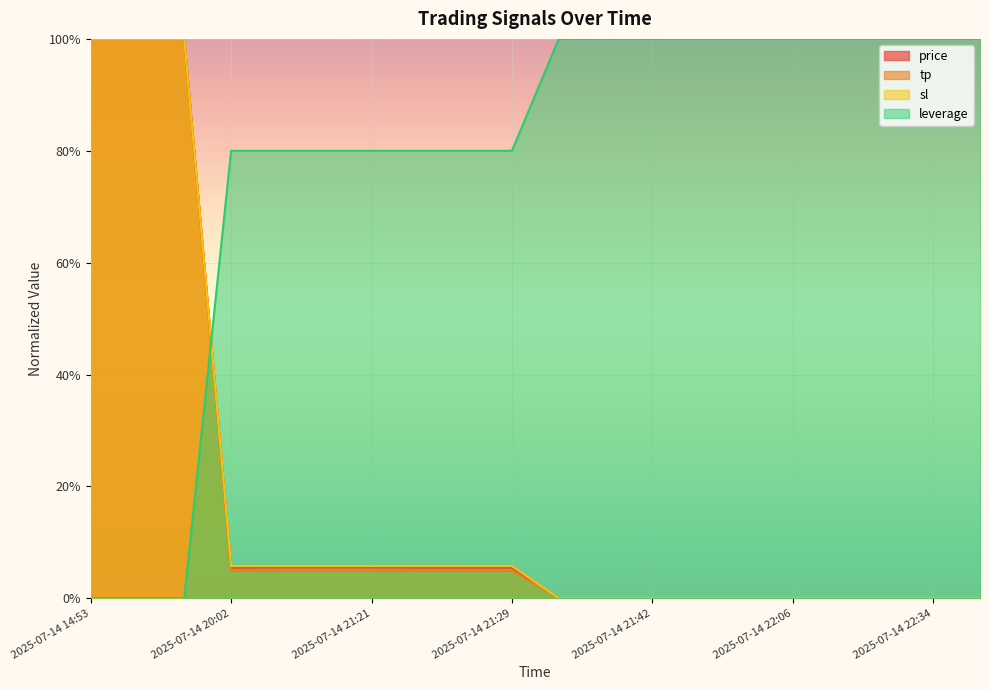

Count the number of data series in this chart.

4